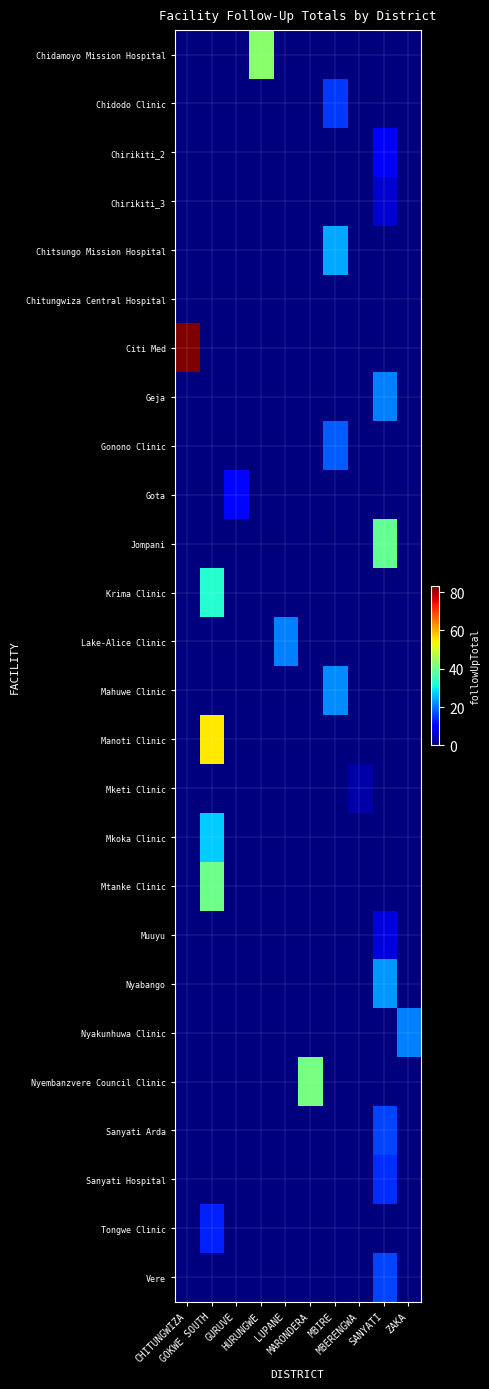

List the series in order of their peak value, lowest first.

Chitungwiza Central Hospital, Mketi Clinic, Chirikiti_3, Muuyu, Chirikiti_2, Gota, Tongwe Clinic, Sanyati Hospital, Chidodo Clinic, Sanyati Arda, Vere, Gonono Clinic, Geja, Lake-Alice Clinic, Nyakunhuwa Clinic, Mahuwe Clinic, Nyabango, Chitsungo Mission Hospital, Mkoka Clinic, Krima Clinic, Jompani, Mtanke Clinic, Nyembanzvere Council Clinic, Chidamoyo Mission Hospital, Manoti Clinic, Citi Med